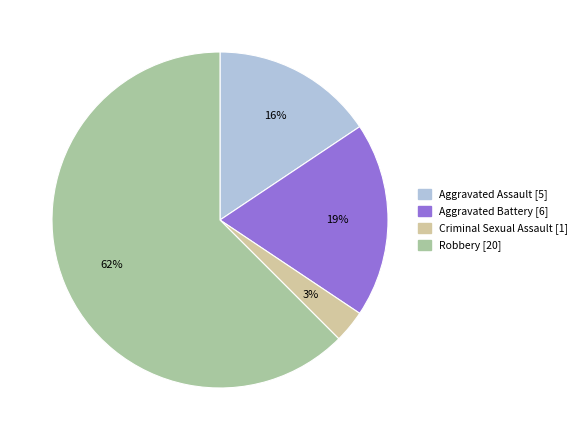

Do Aggravated Battery and Aggravated Assault together represent more than half of the pie?

No